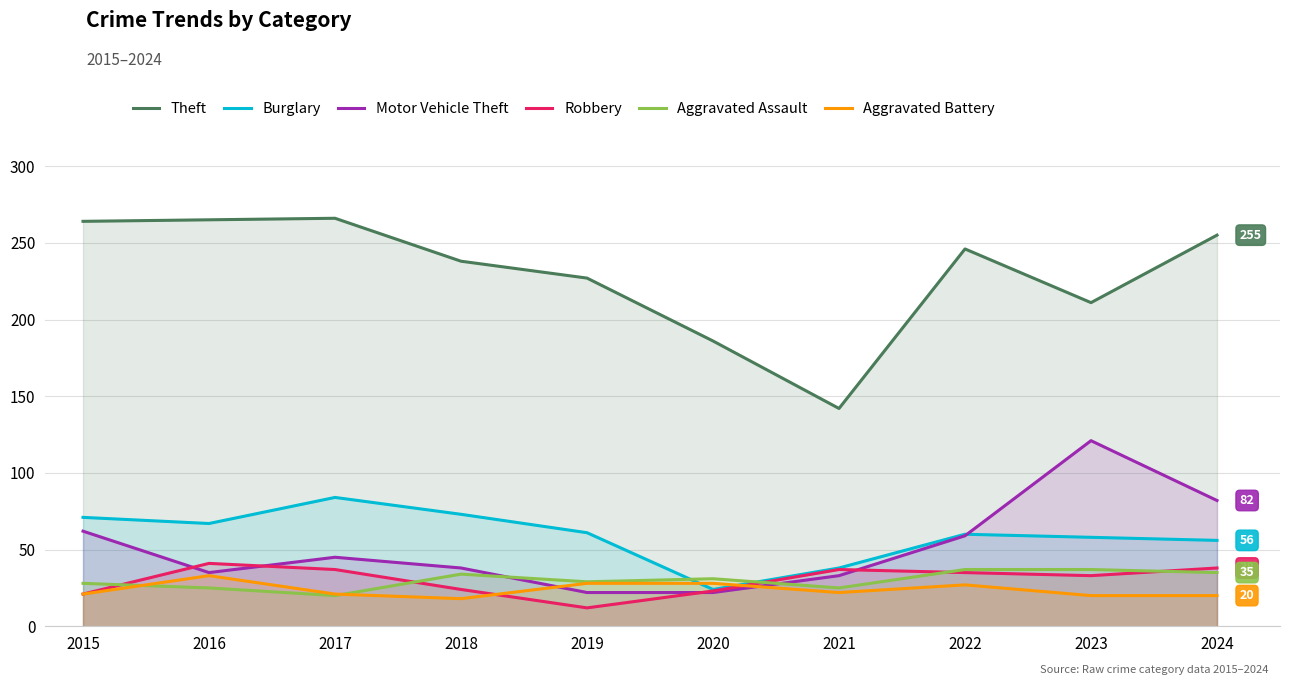

How many data points in Motor Vehicle Theft are above 45?

4